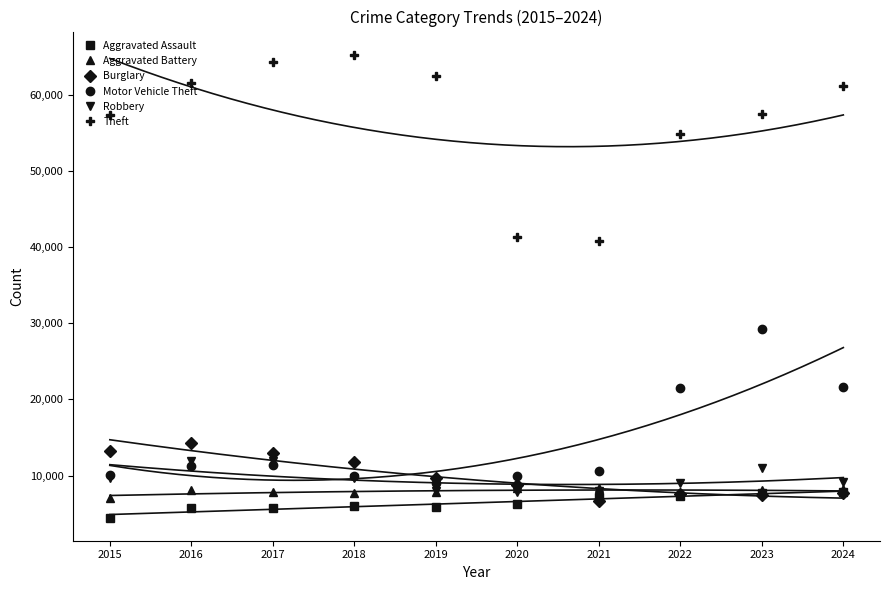

Which label corresponds to the smallest value in the chart?

2015